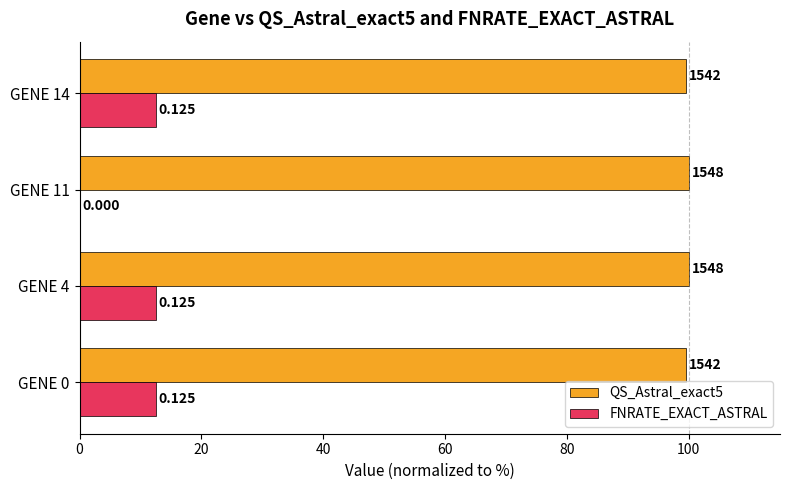

What are all the series names shown in the legend?

QS_Astral_exact5, FNRATE_EXACT_ASTRAL